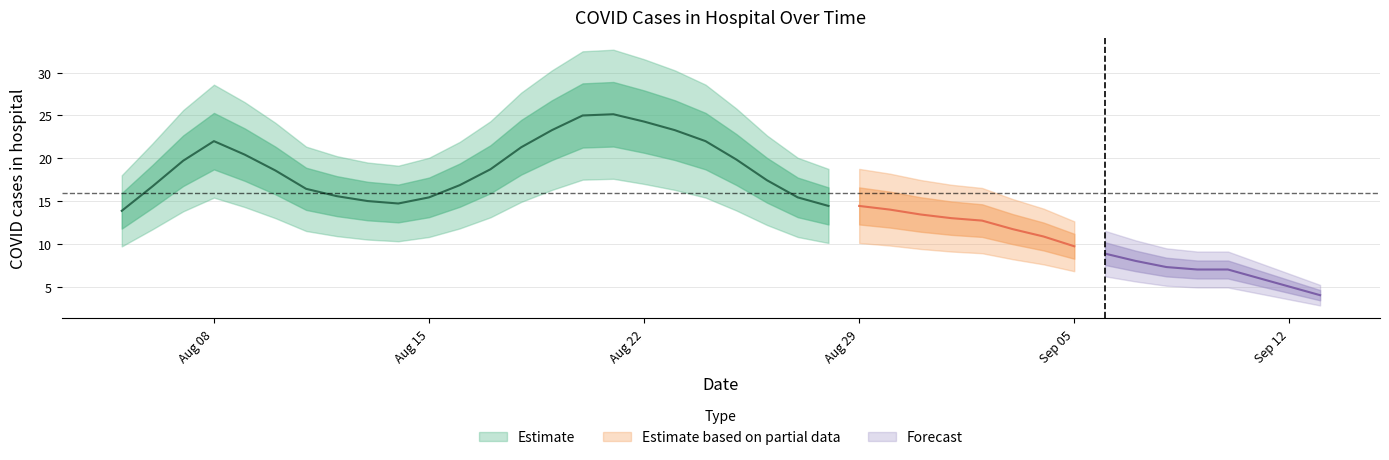

What is the difference between the second highest and second lowest values?

22